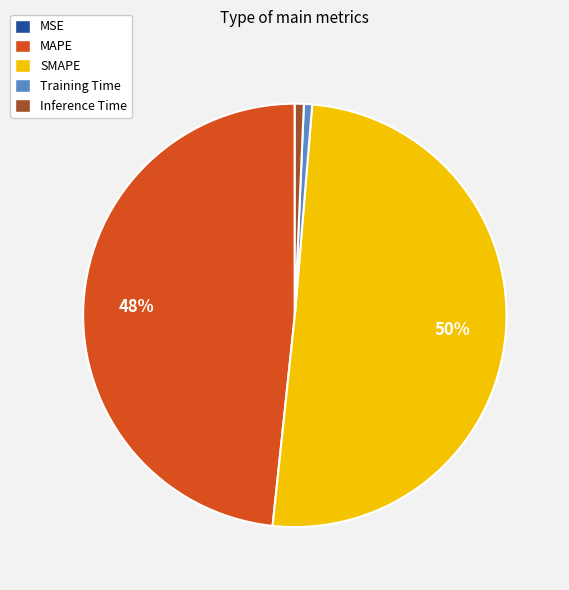

What is the largest slice in the pie chart?

SMAPE